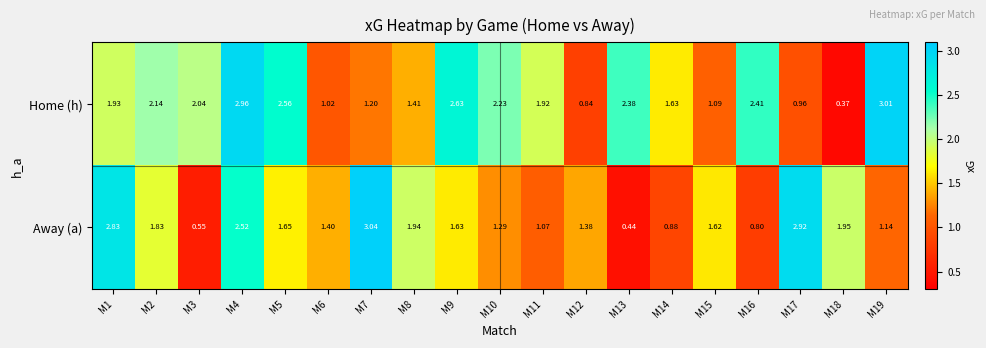

Rank the series by their maximum value, from highest to lowest.

Away (a), Home (h)